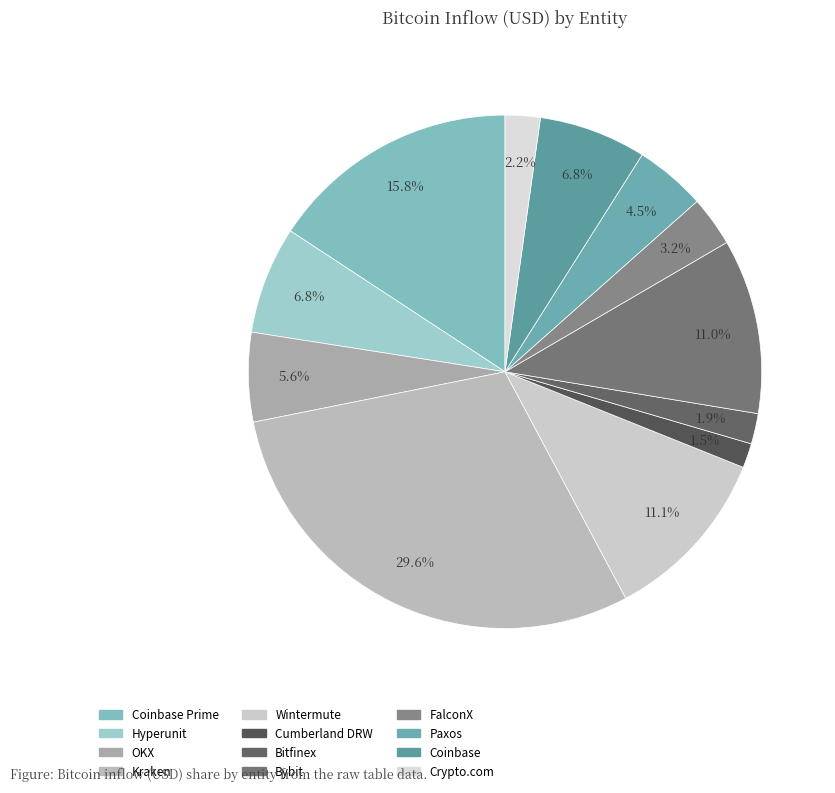

How many slices are in this pie chart?

12